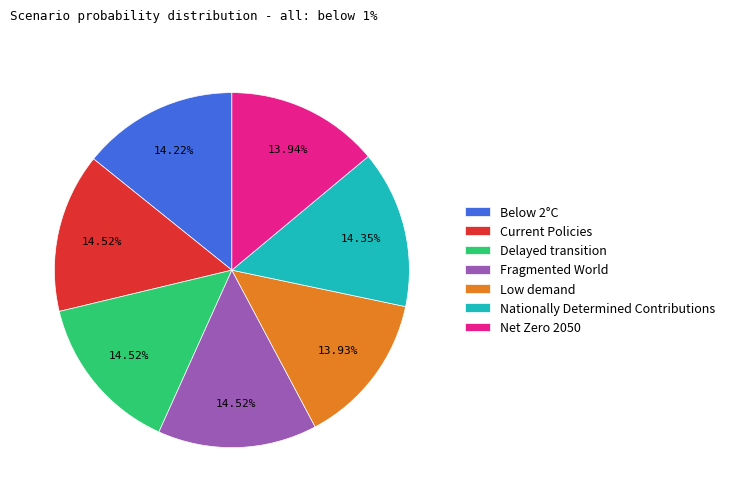

Which has a higher value, Fragmented World or Low demand?

Fragmented World